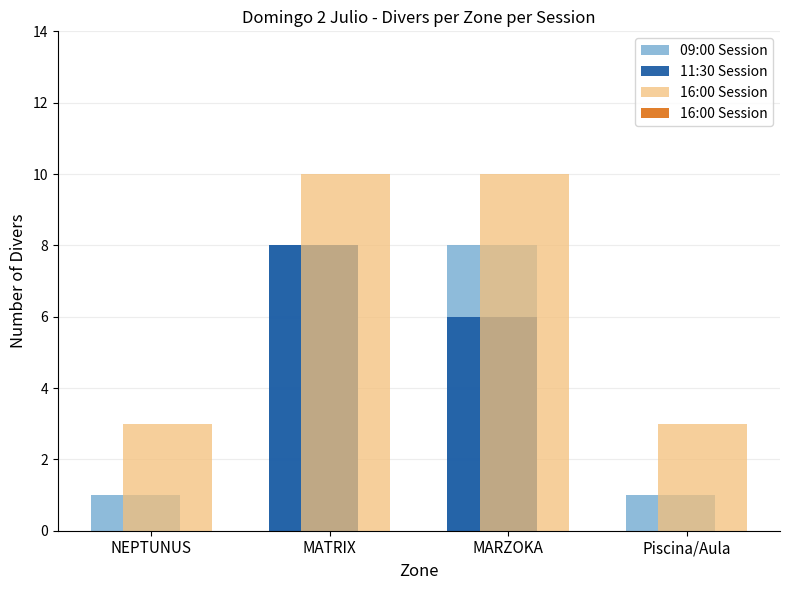

Between MATRIX and MARZOKA, which series saw the biggest shift?

11:30 Session